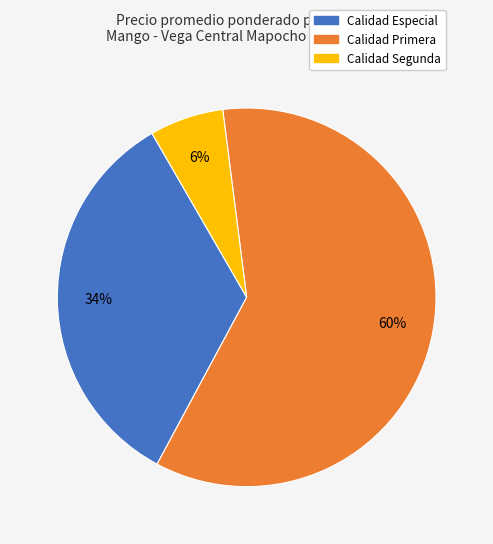

Which category has the biggest portion of the pie?

Calidad Primera